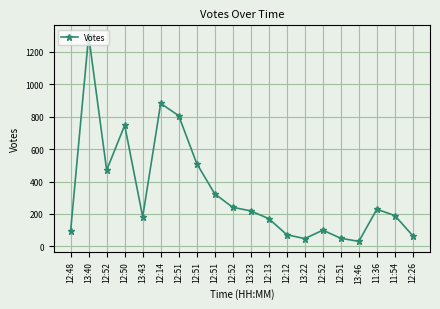

Count the number of categories in the chart.

20